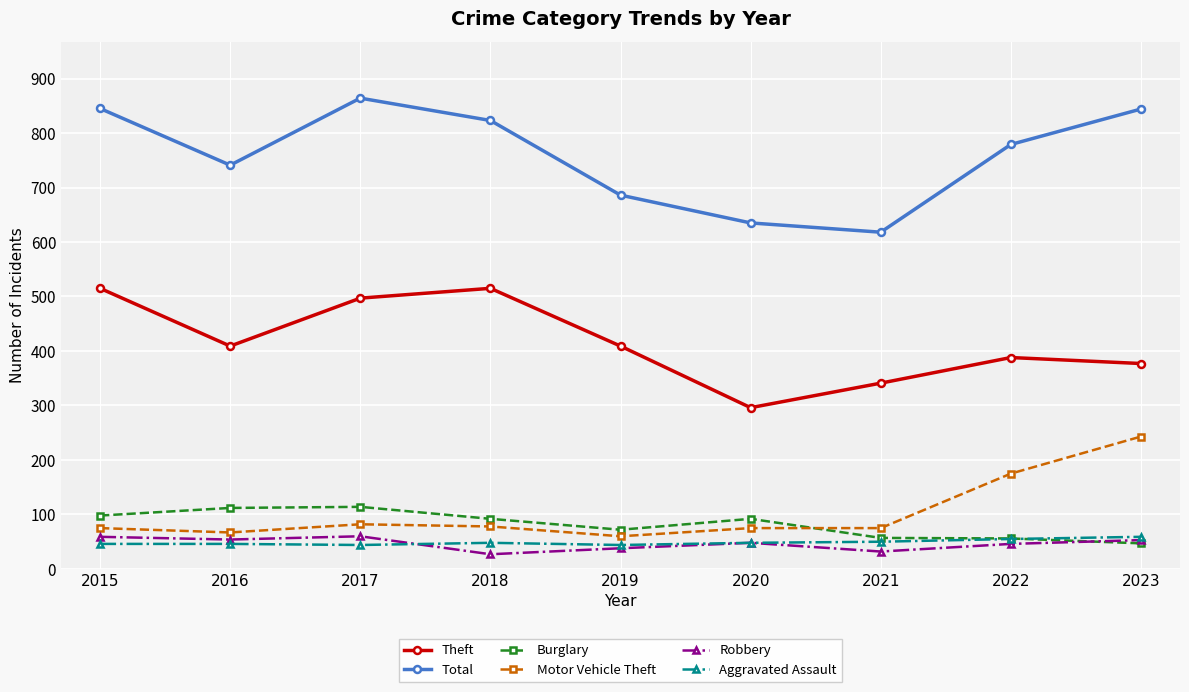

What is the value of the Robbery point at the 3rd from the left?

60